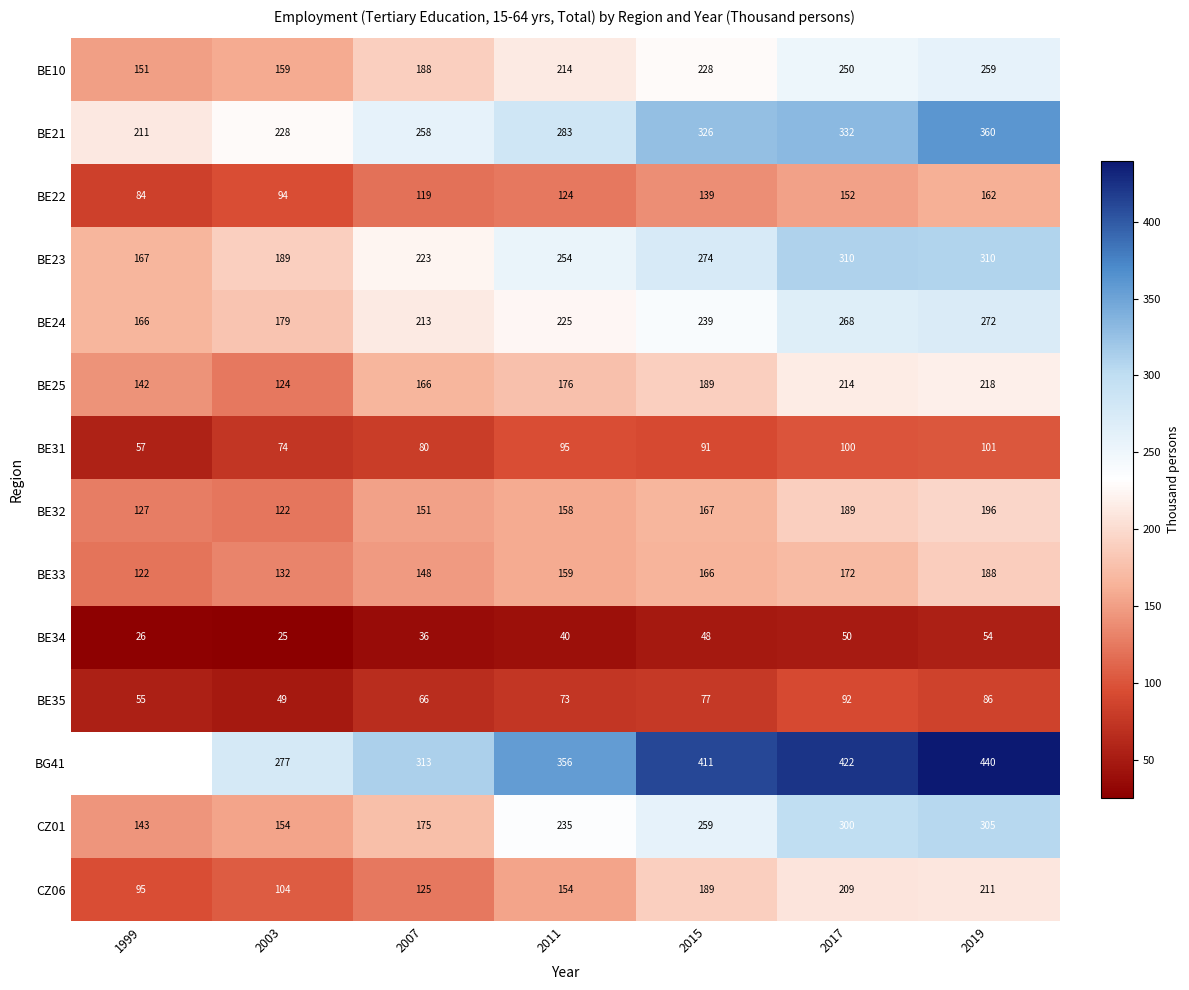

How many categories are shown in the chart?

7